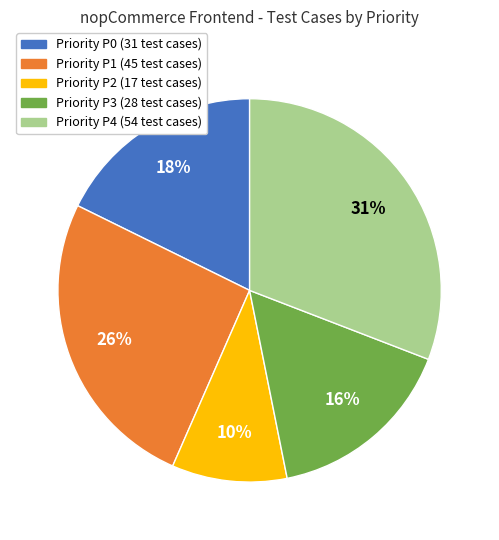

To the nearest percent, what is the average slice percentage?

20%